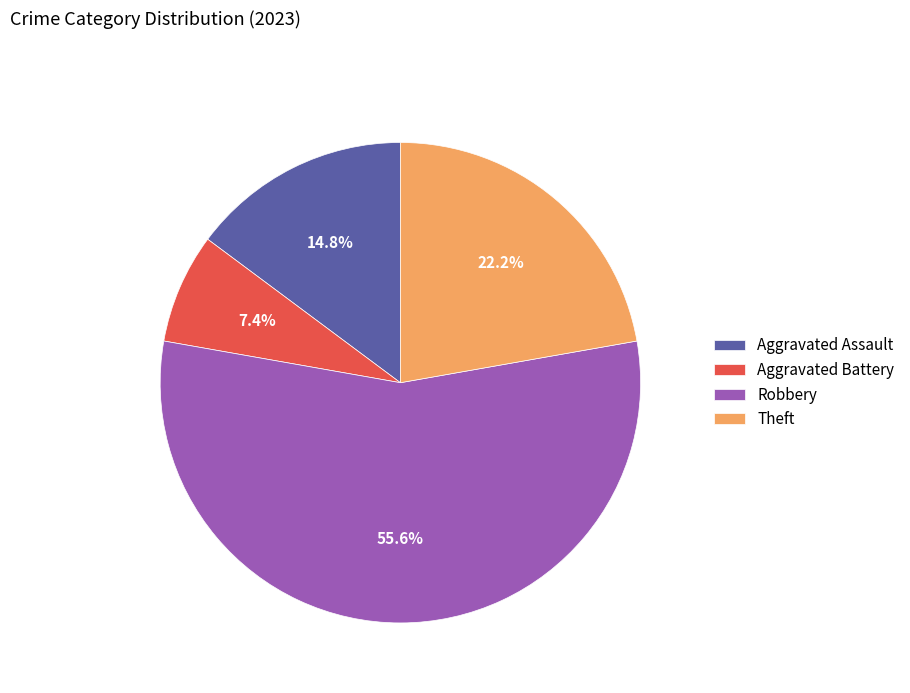

How many segments does this pie chart have?

4